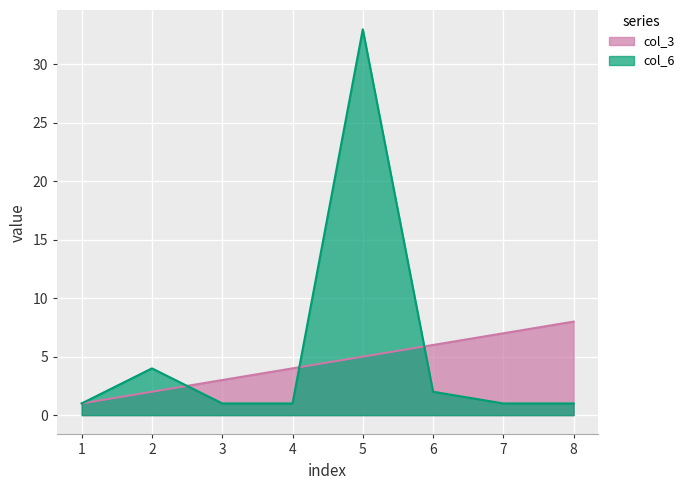

At which category is the sum across all series the highest?

5